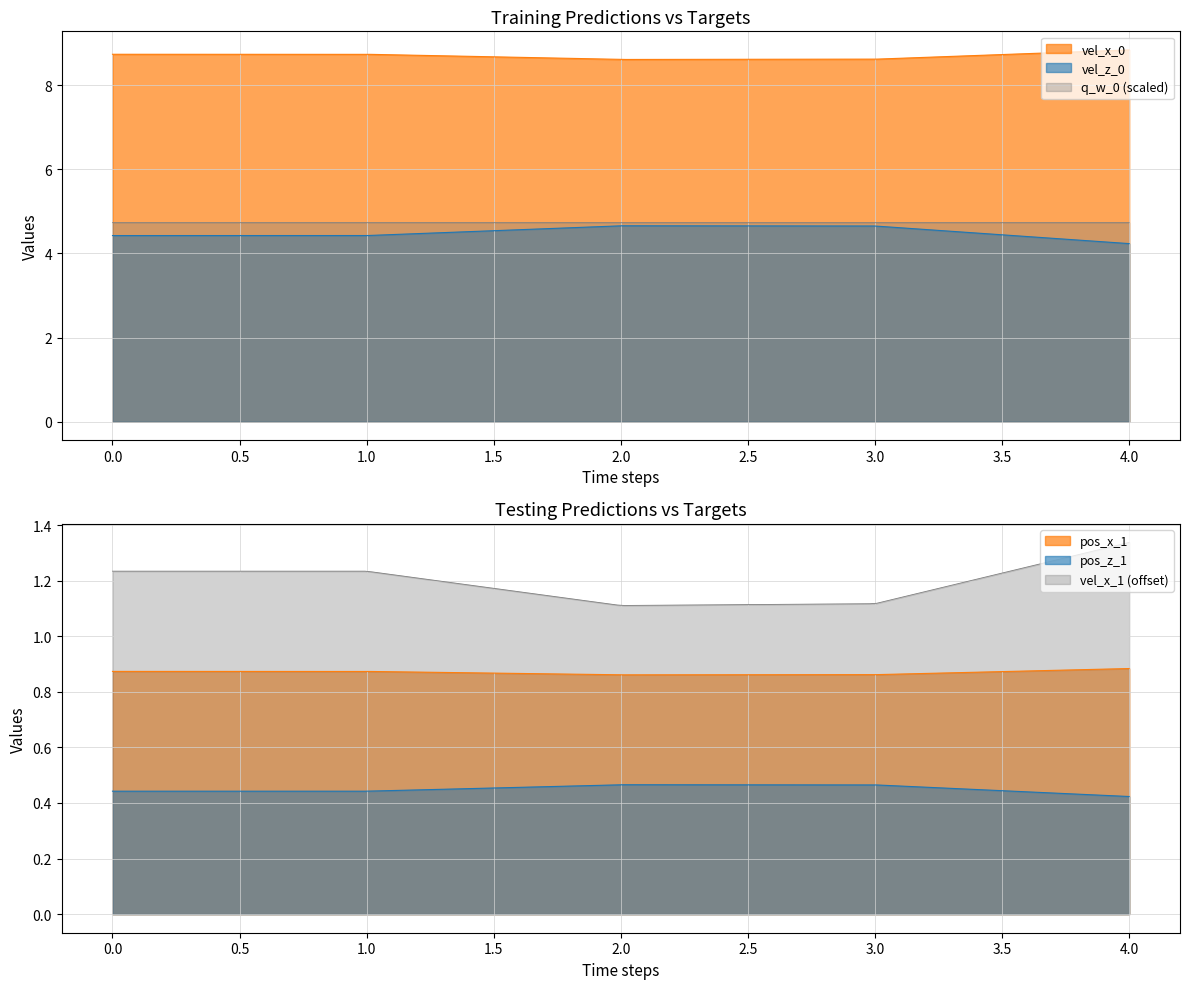

Where is the first local minimum for pos_x_1?

row_2